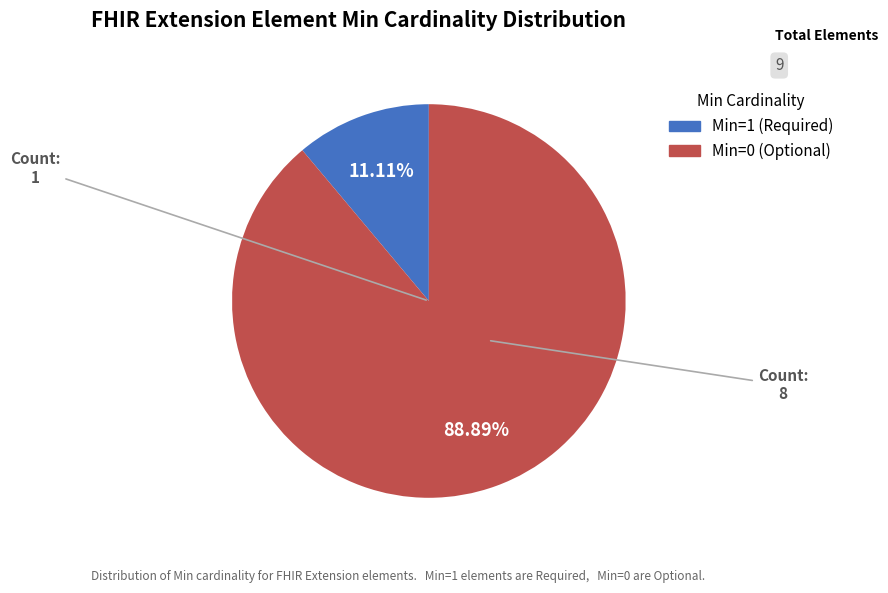

Is there any slice that represents more than half of the pie?

Yes